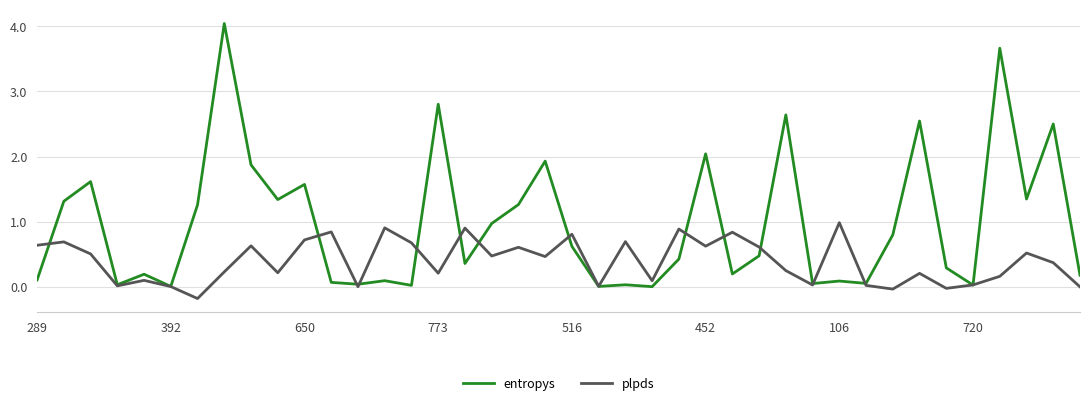

List the series in order of their peak value, highest first.

entropys, plpds